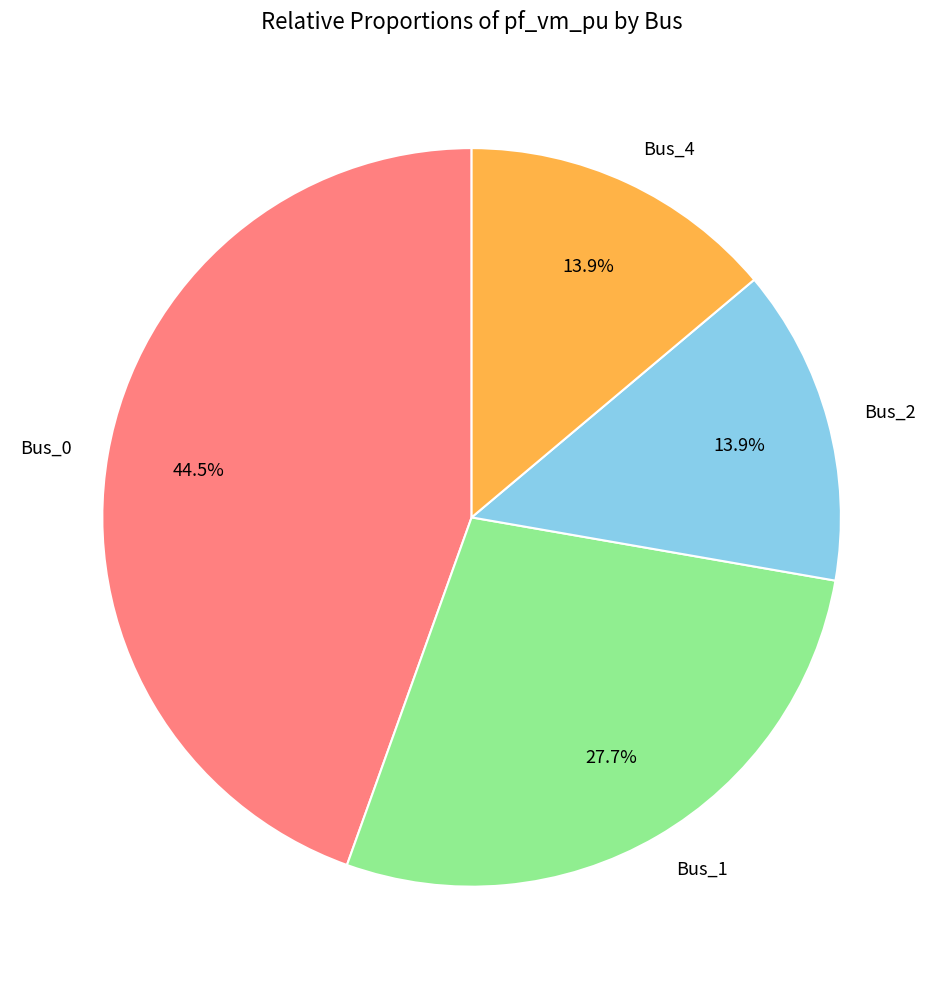

What percentage is NOT represented by Bus_4?

86.1%